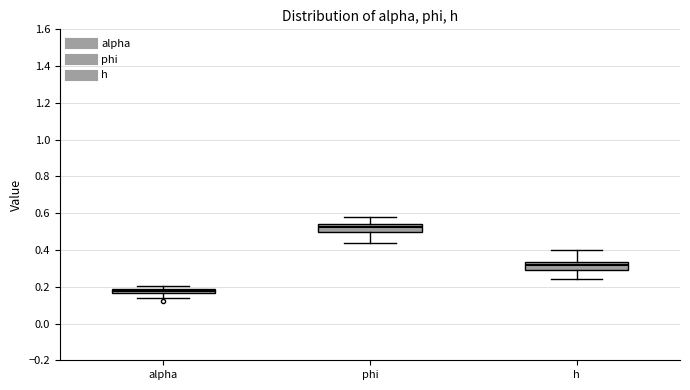

Where is the lower edge of the box for h on the y-axis? The values are not printed on the chart, so give them approximately, as read against the axis.

0.28